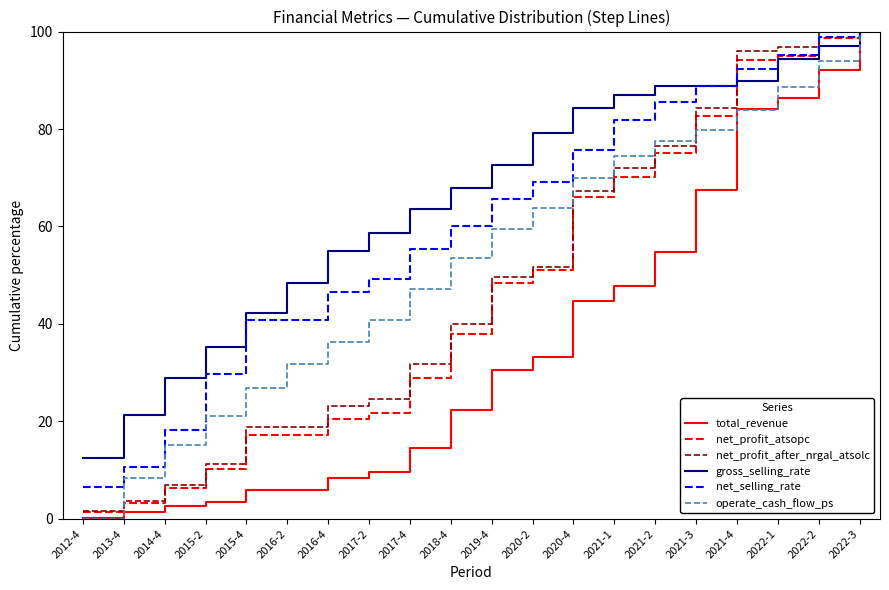

How many categories are shown in the chart?

20